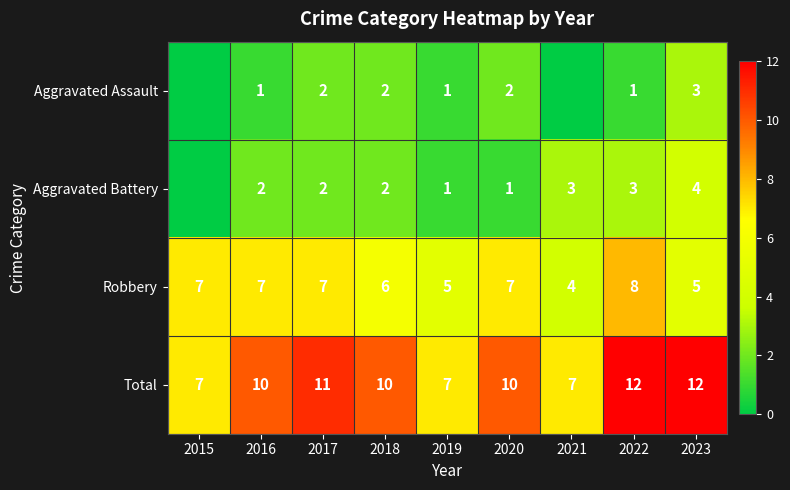

Rank the series at 2020 from lowest to highest value.

Aggravated Battery, Aggravated Assault, Robbery, Total